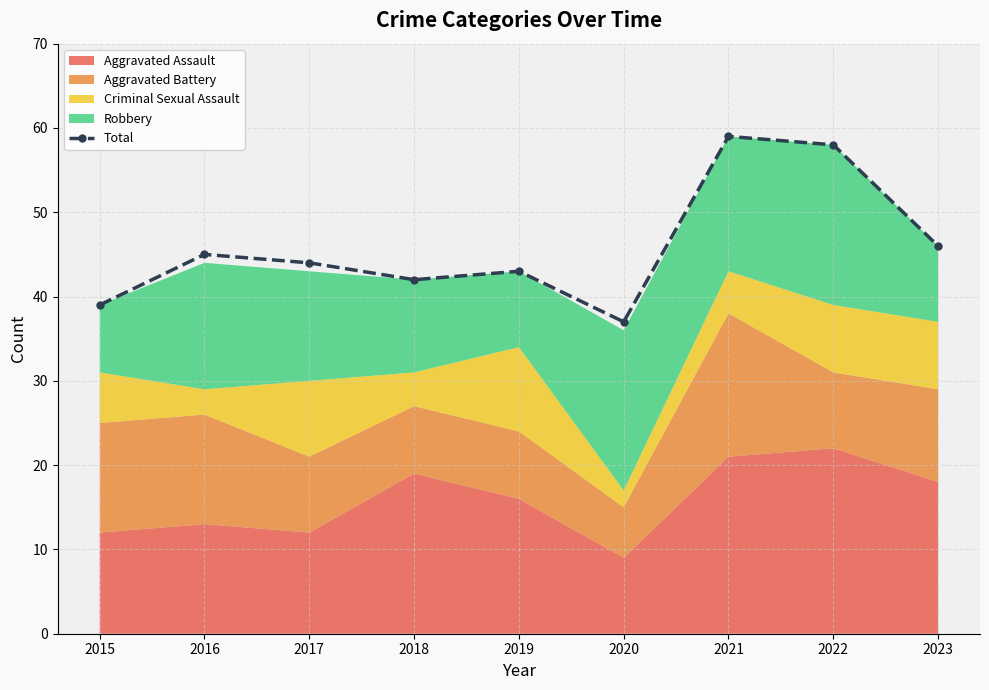

What is the smallest value displayed?

37